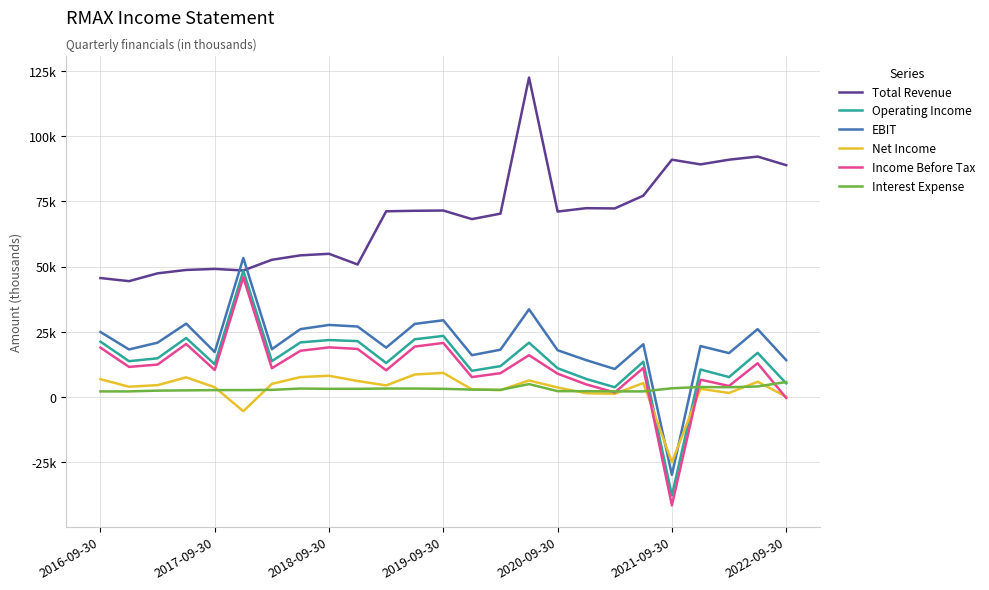

Does the chart have visible grid lines?

Yes